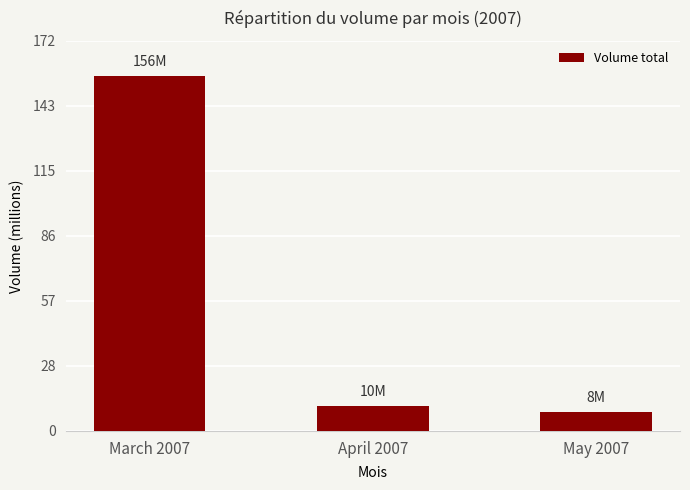

Does the chart contain any negative values?

No